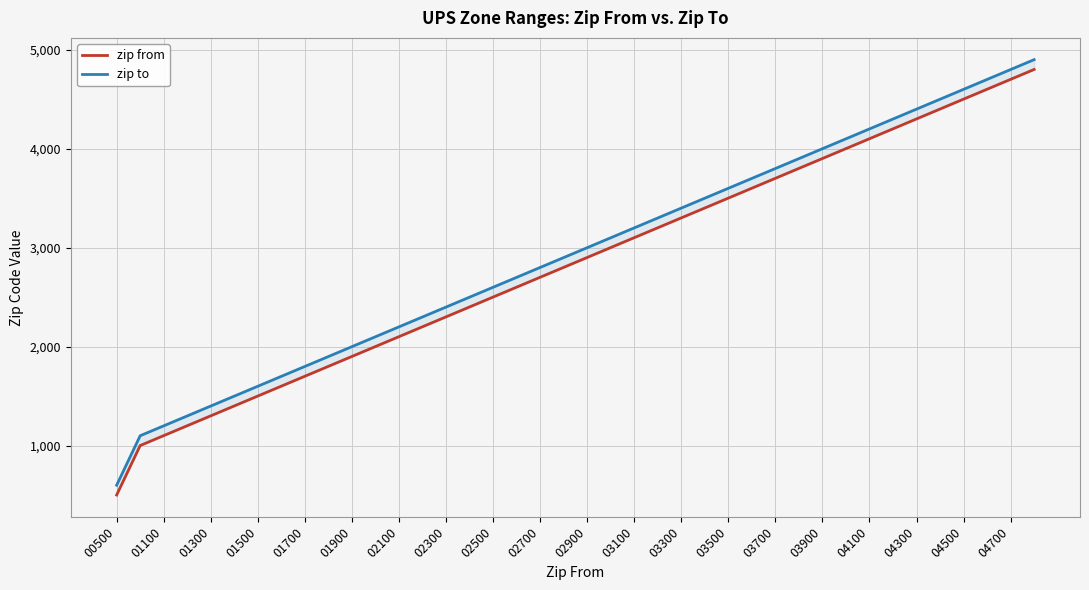

What is the total value across all series at 35?

8899